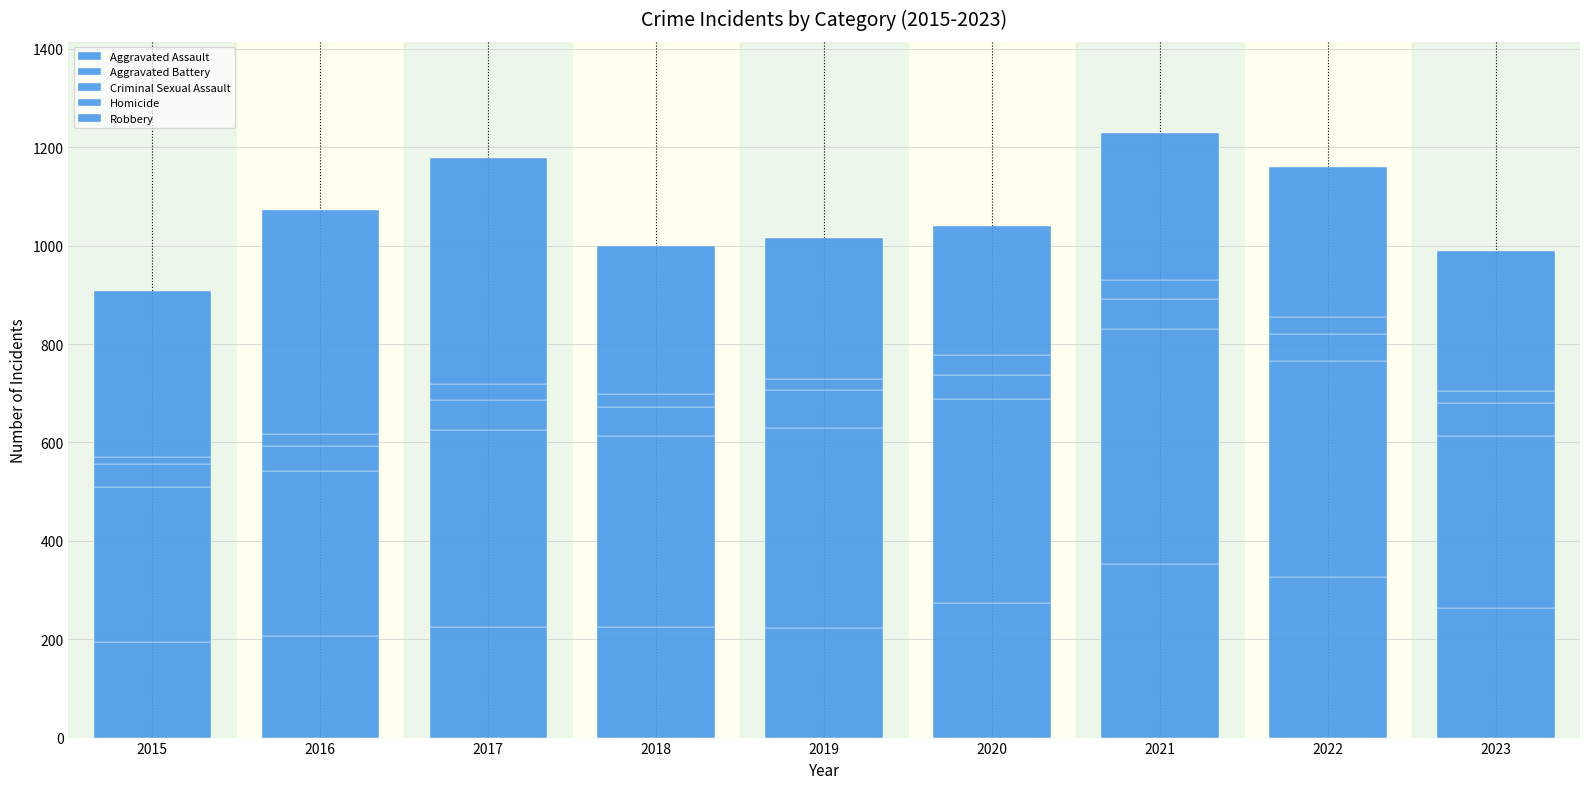

How many data points in Aggravated Assault are less than 225?

3